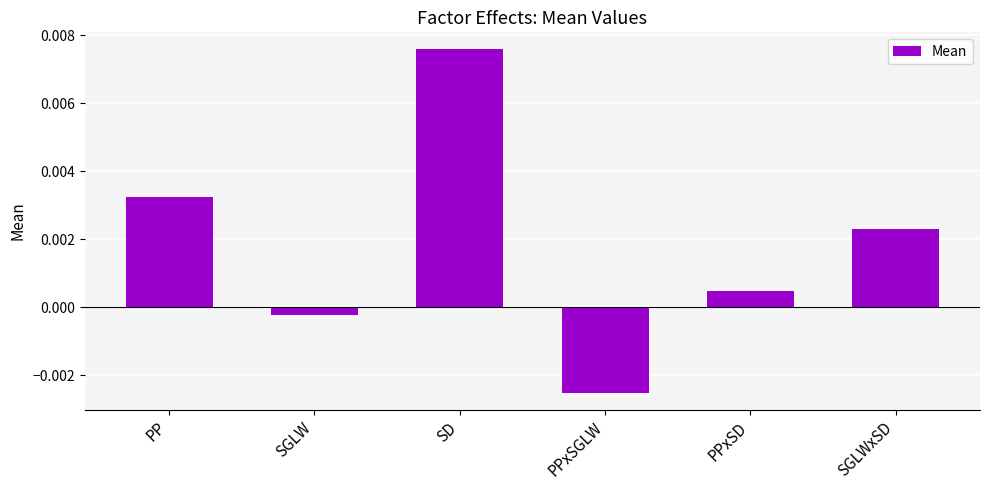

What is the label of the 6th bar from the left?

SGLWxSD